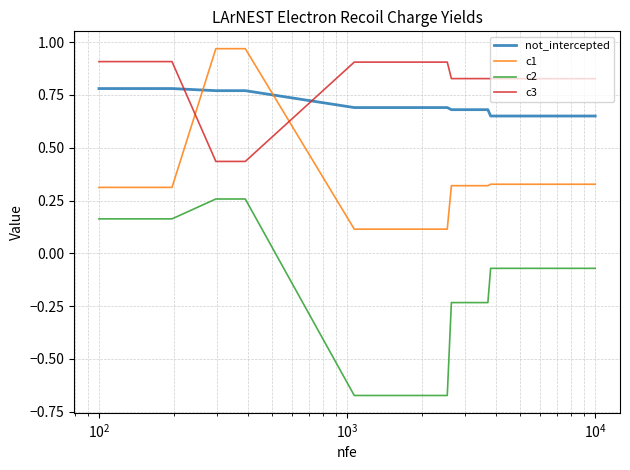

Which series has the largest range (max minus min)?

c2